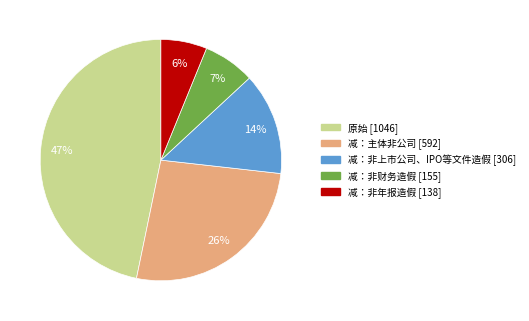

The 减：主体非公司 slice represents 26% of the pie. True or false?

True